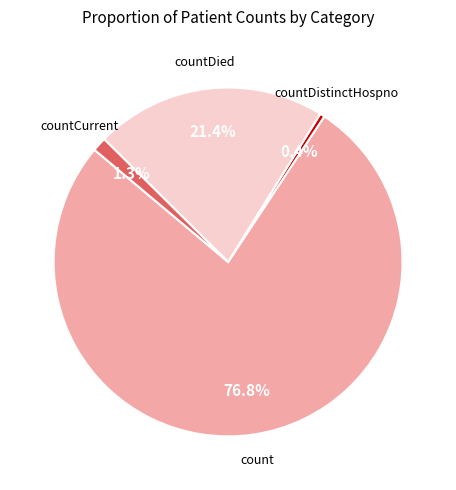

How many slices are in this pie chart?

4